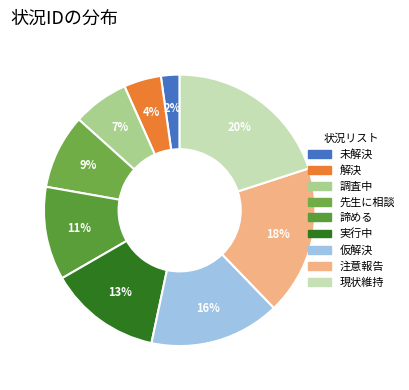

Does 未解決 represent more than half of the total?

No